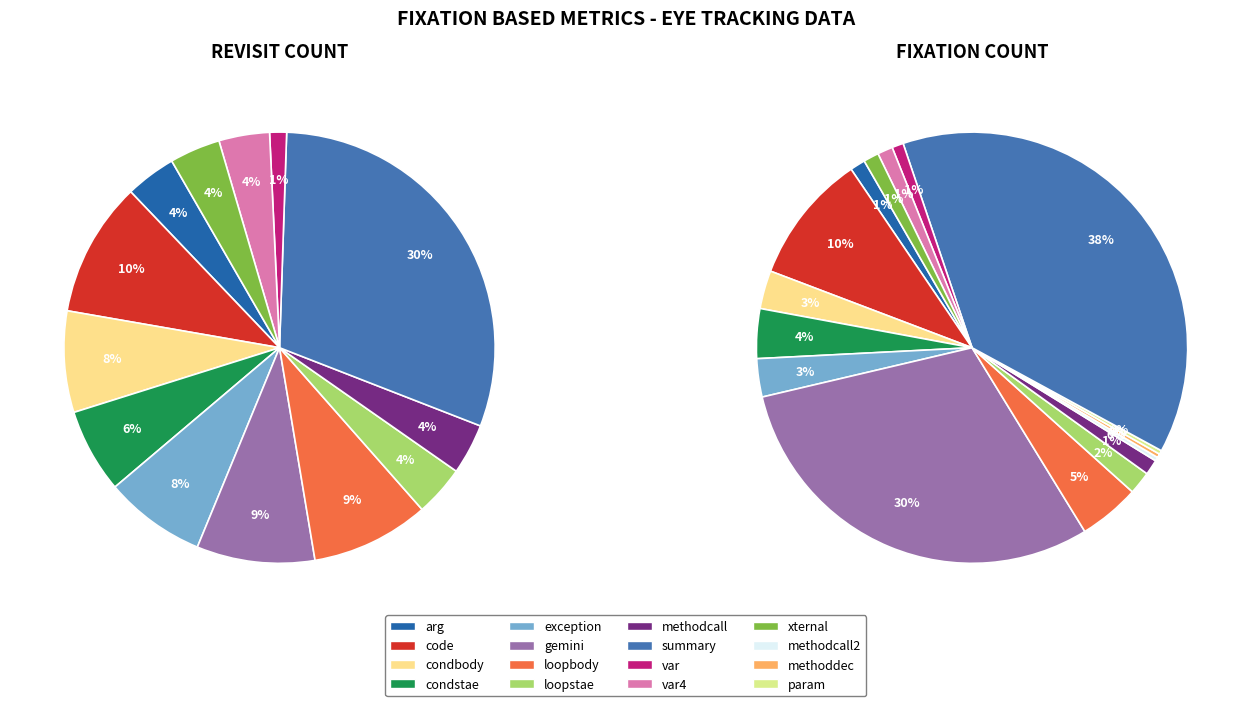

Is there any slice that represents more than half of the pie?

No